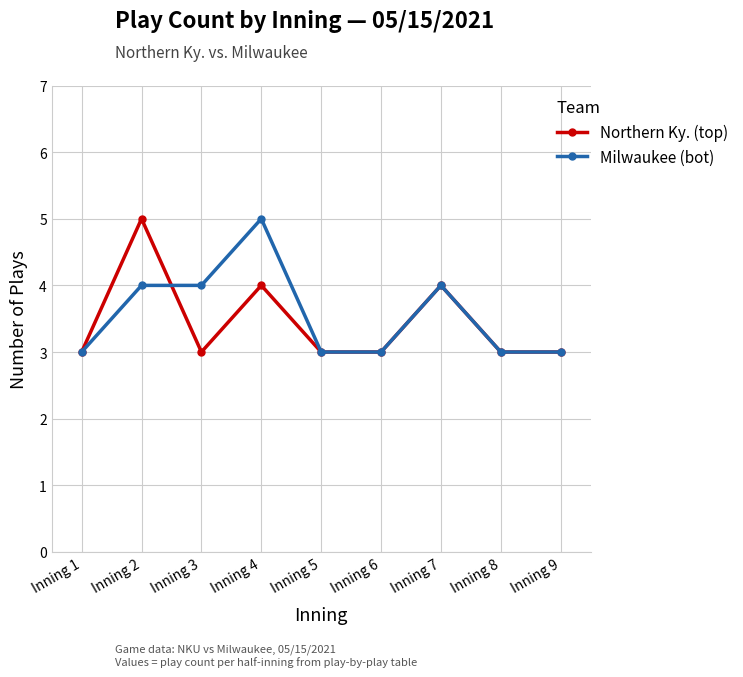

What is the lowest value of the Milwaukee (bot) series?

3